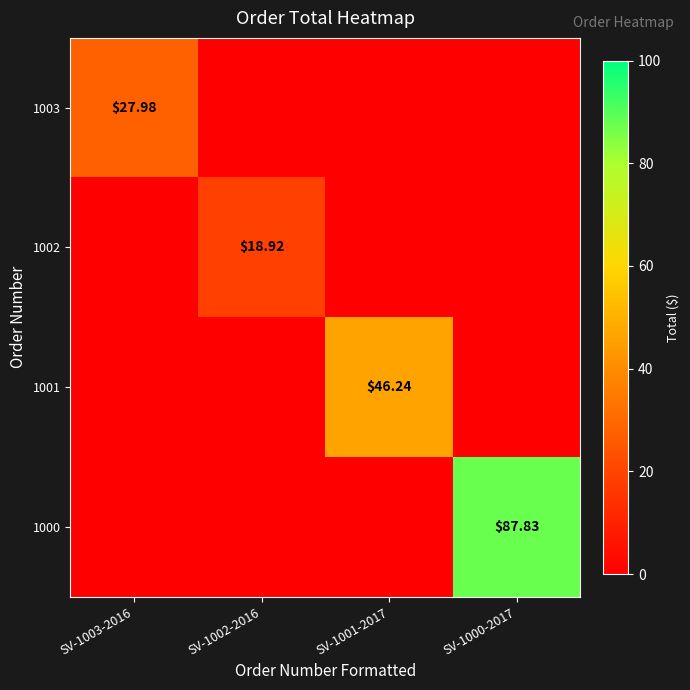

Which series has the largest range (max minus min)?

1000